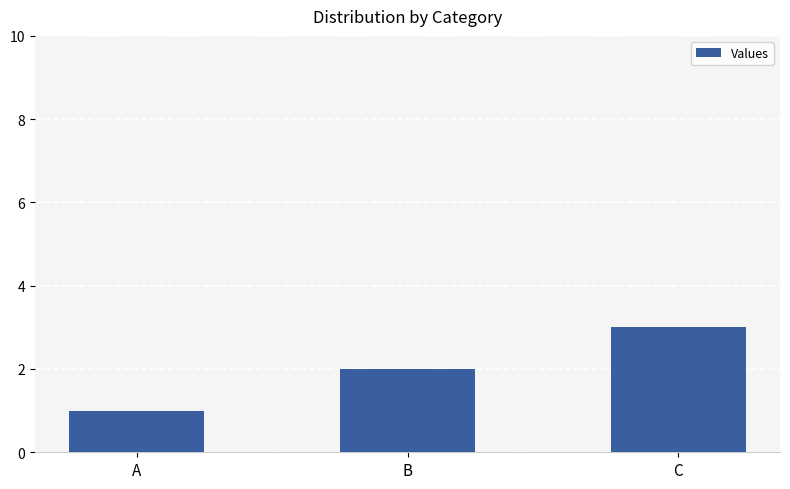

What is the difference between the values at C and A?

2